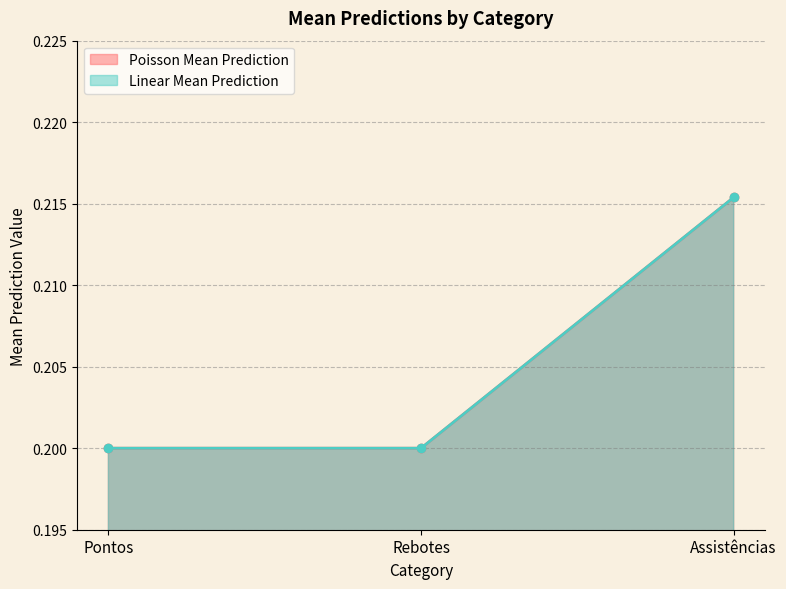

List the series in order of their overall mean, lowest first.

Linear Mean Prediction, Poisson Mean Prediction